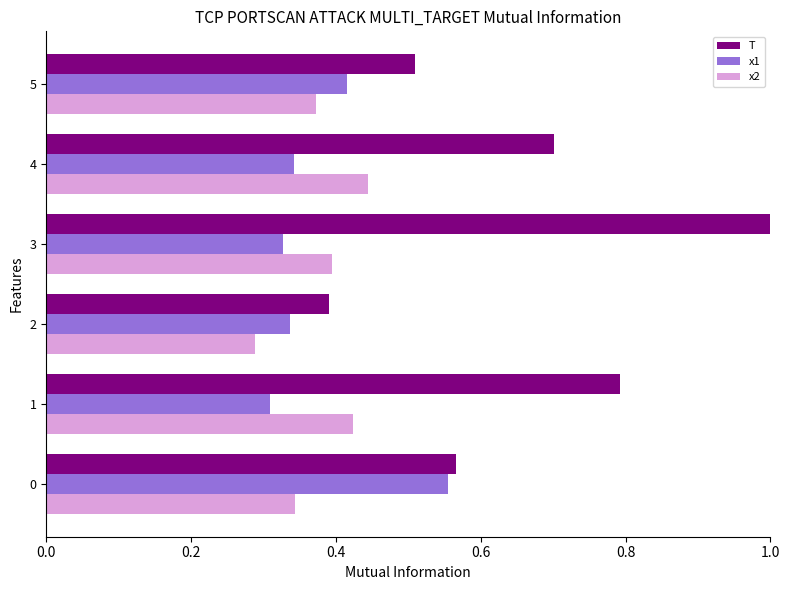

What is the sum of the x1 values at 5 and 0?

1.0